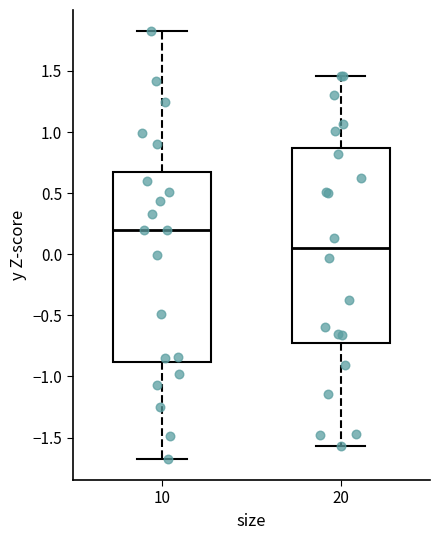

Where does the upper whisker of the box at x = 10 end on the y-axis? The values are not printed on the chart, so give them approximately, as read against the axis.

1.80